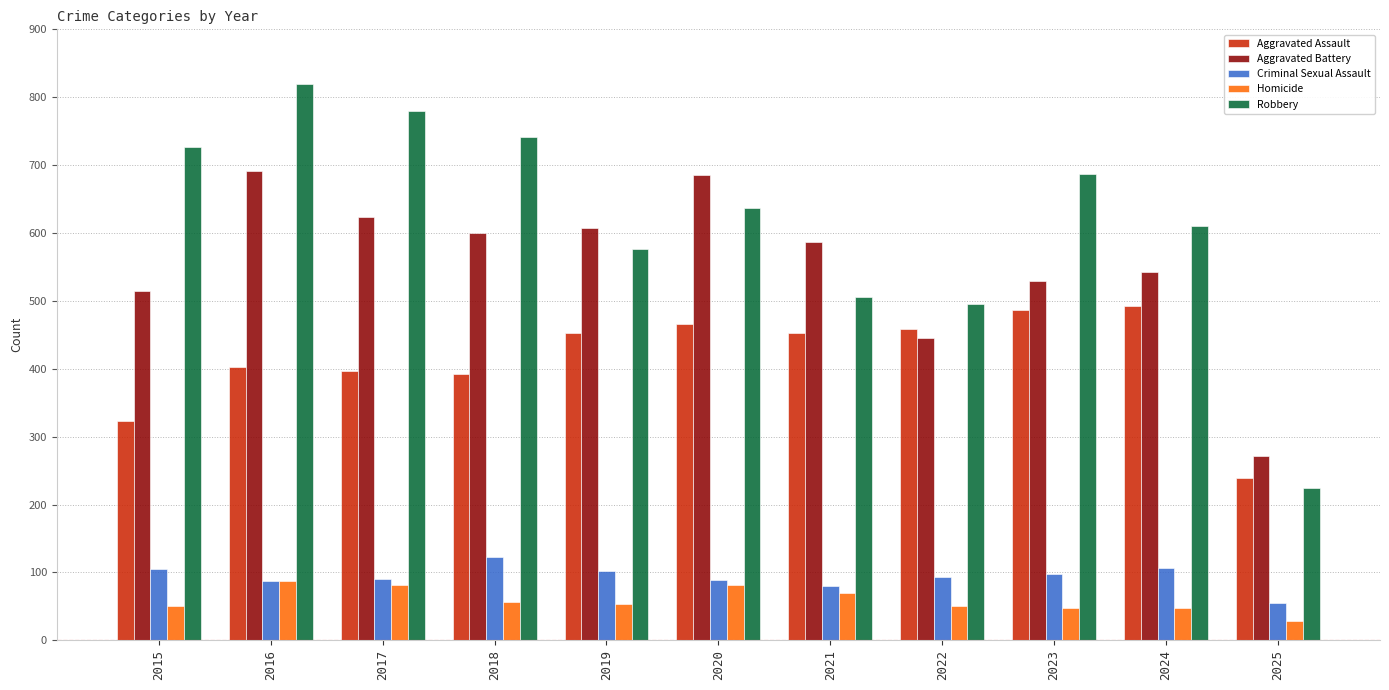

What is the value of the Aggravated Battery bar at the 11th from the left?

271